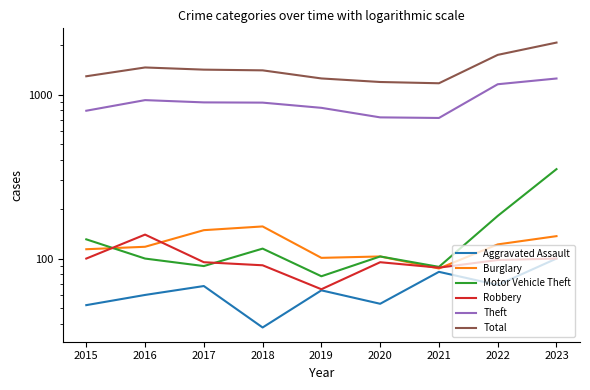

At which label is Aggravated Assault closest to 69?

2022